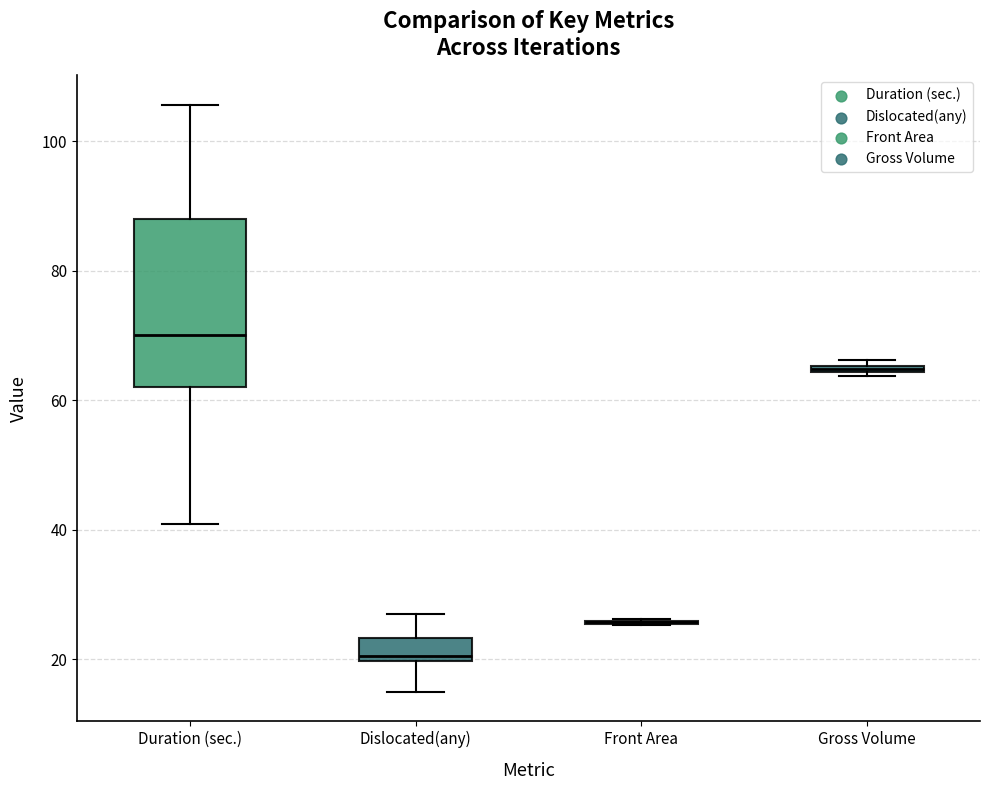

Where is the lower edge of the box for Gross Volume on the y-axis? The values are not printed on the chart, so give them approximately, as read against the axis.

64